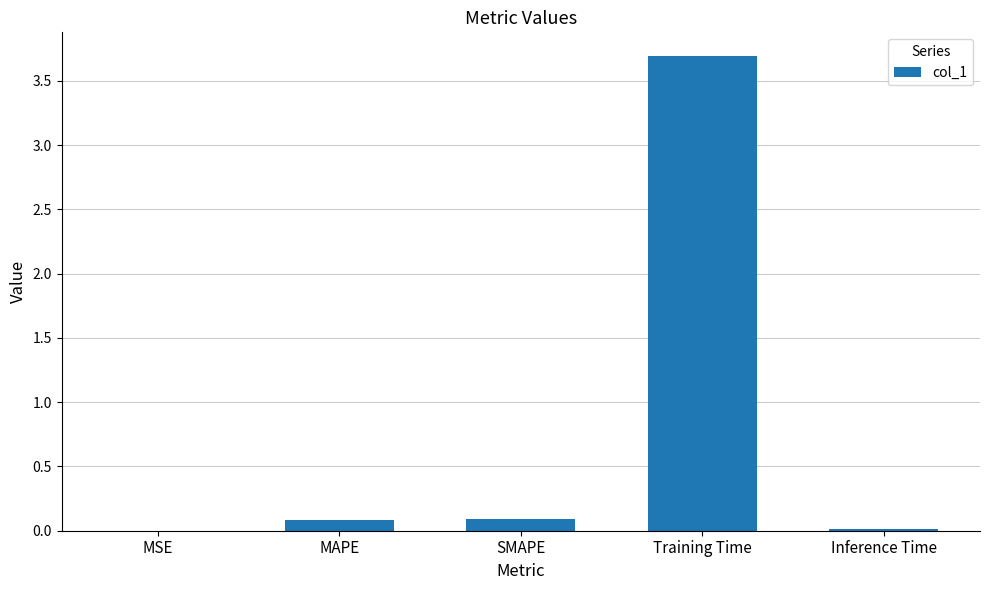

At which category does the chart reach its peak across all series?

Training Time